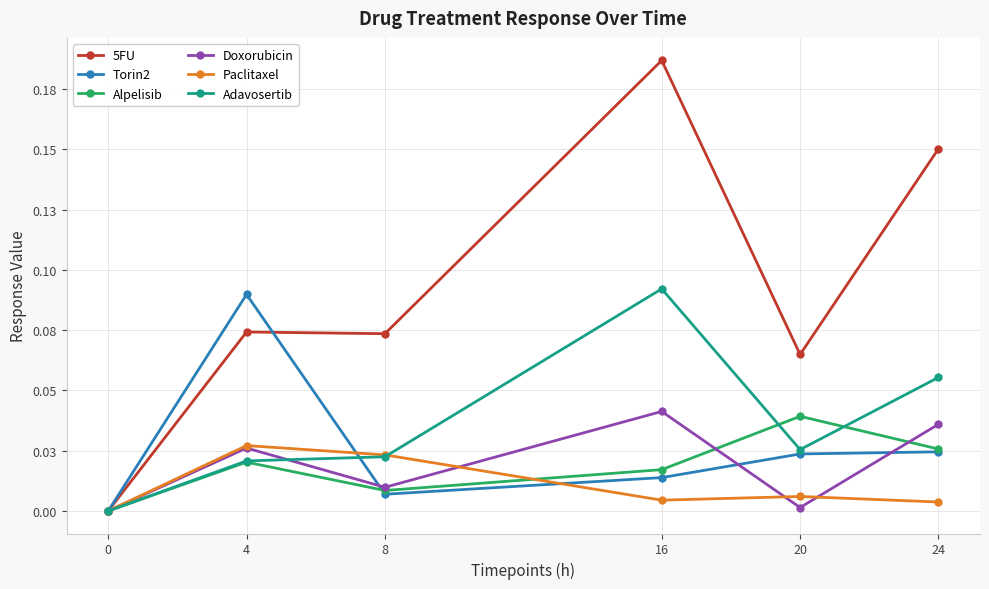

What are all the series names shown in the legend?

5FU, Torin2, Alpelisib, Doxorubicin, Paclitaxel, Adavosertib